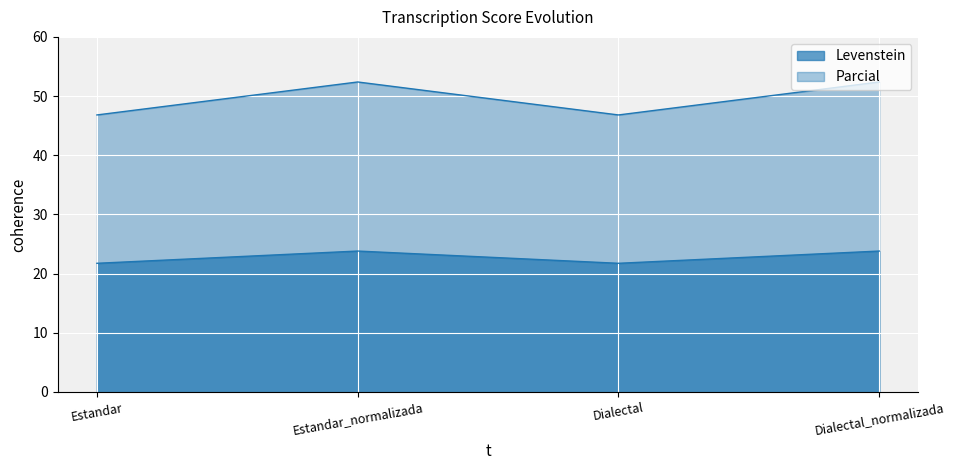

How many distinct data groups are displayed?

2